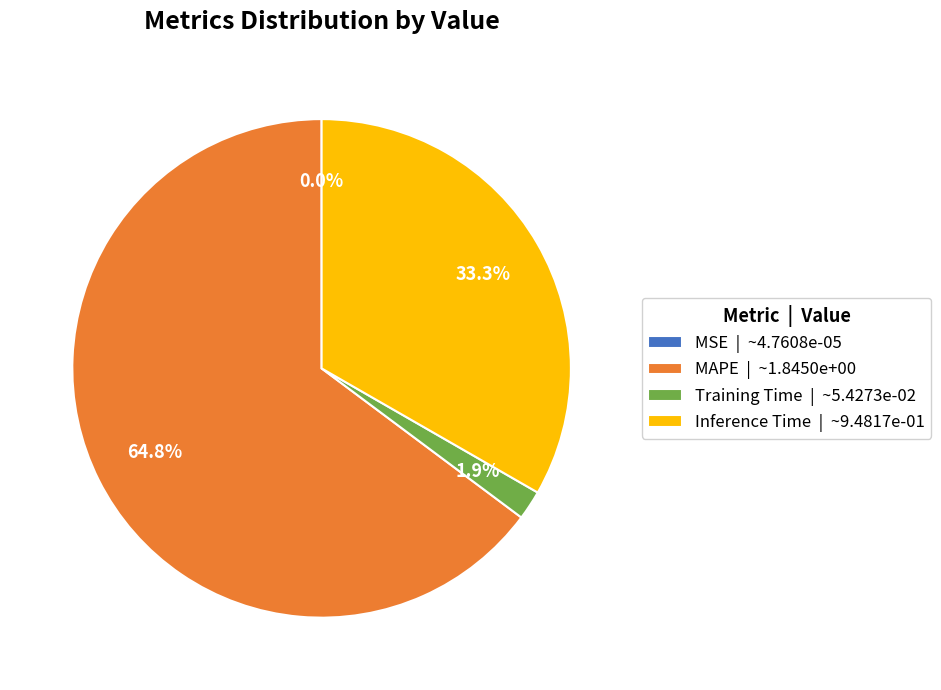

Is it true that Inference Time is 45% of the pie?

False